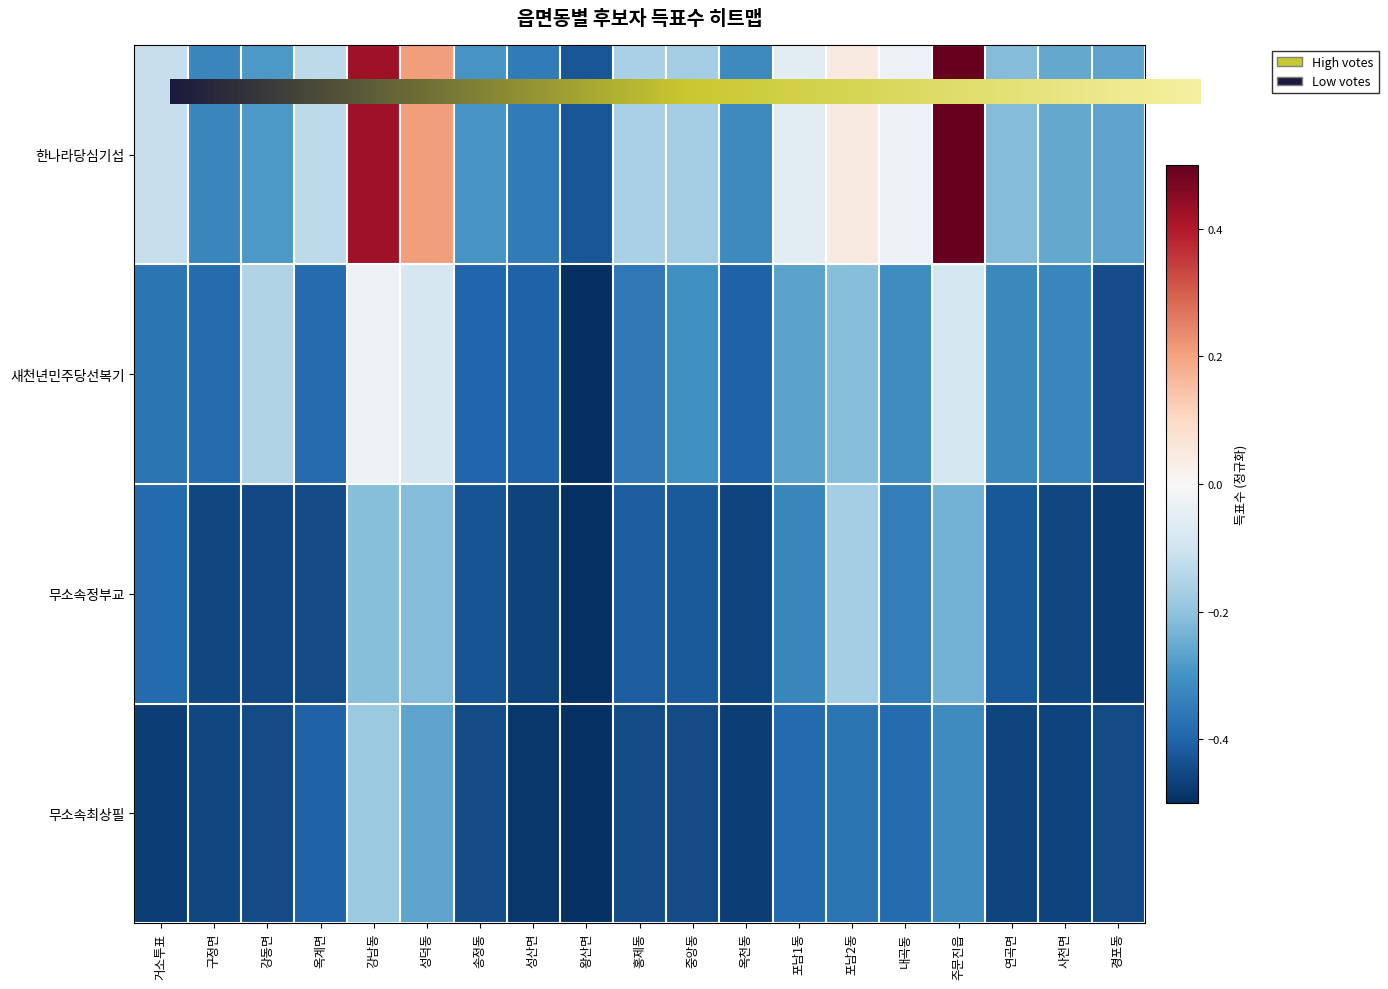

List the series in order of their peak value, lowest first.

무소속최상필, 무소속정부교, 새천년민주당선복기, 한나라당심기섭